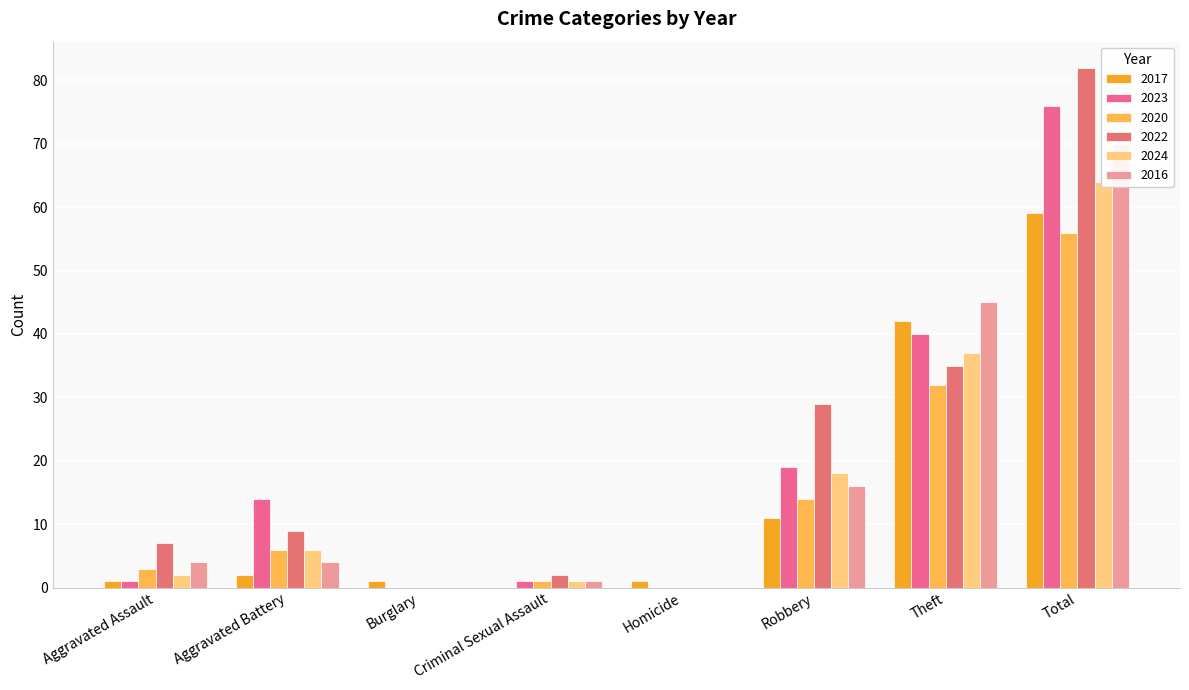

Which has a higher value, Burglary or Aggravated Battery?

Aggravated Battery